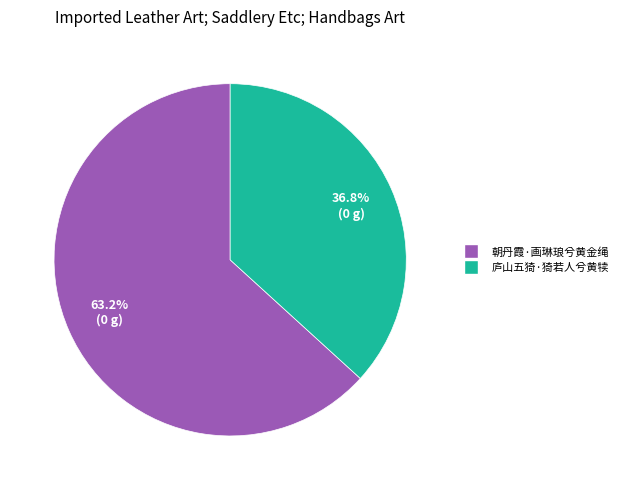

Rank the categories by value from highest to lowest.

朝丹霞·画琳琅兮黄金绳, 庐山五猗·猗若人兮黄犊